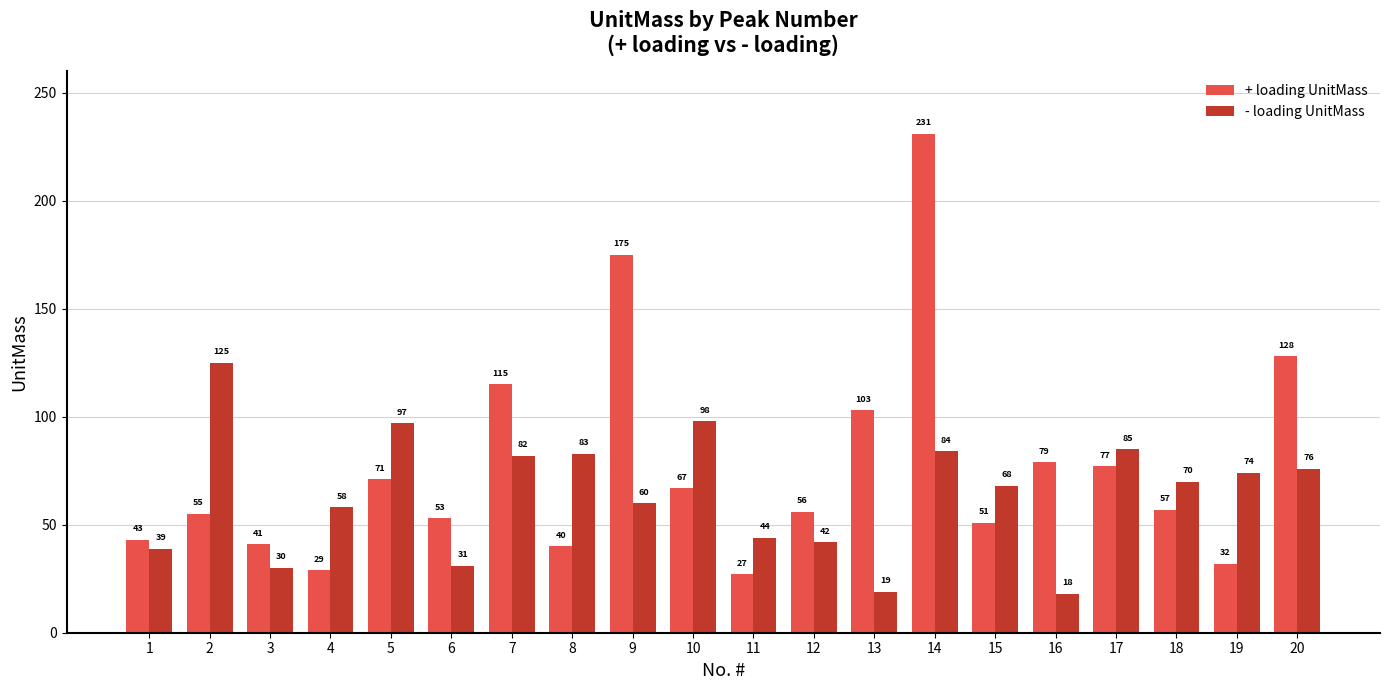

What is the value of the + loading UnitMass bar at the 3rd from the left?

41